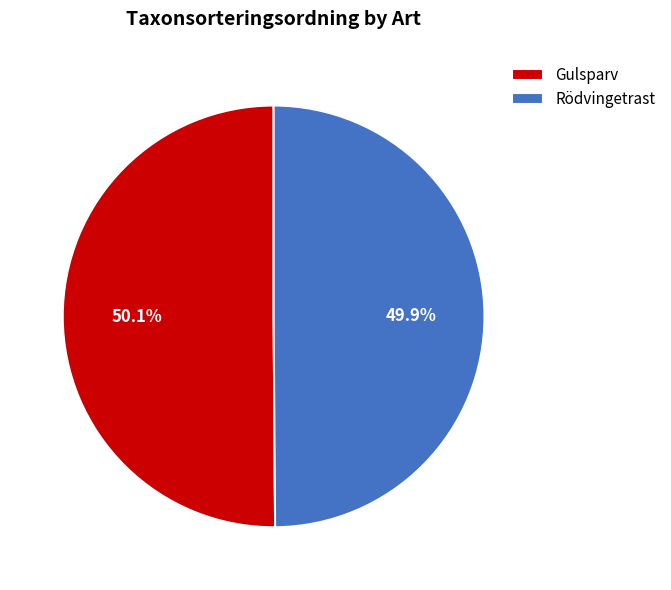

What is the ratio of the value at Gulsparv to the value at Rödvingetrast?

1.0